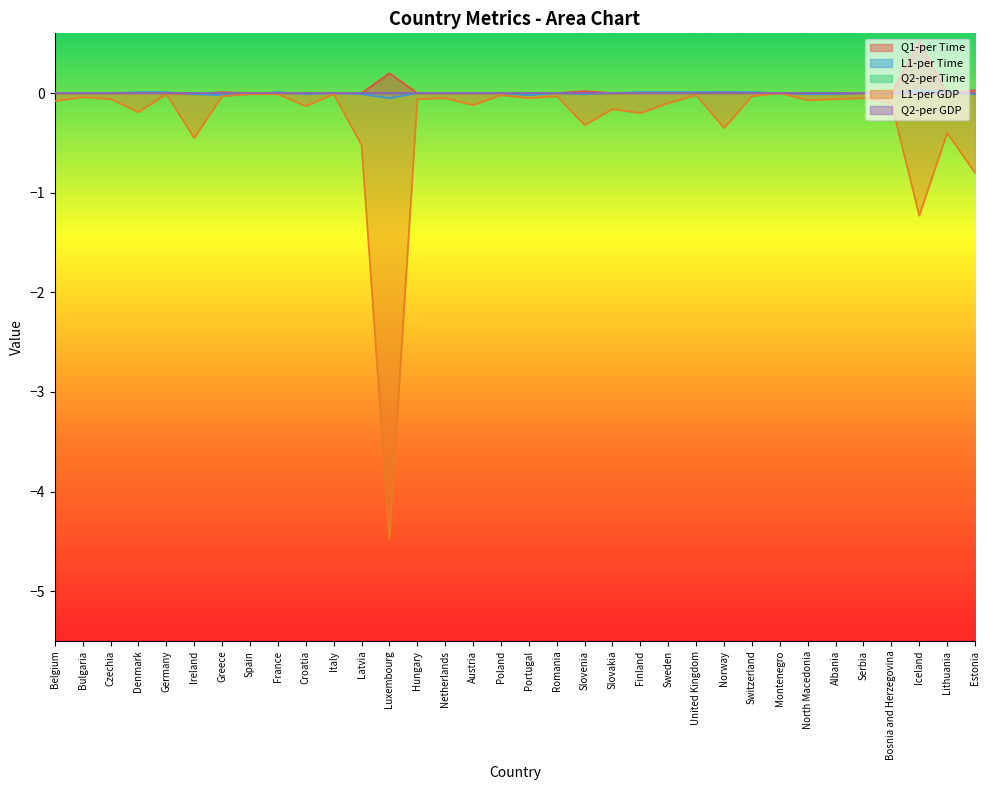

Which category has the highest value across all series?

Iceland